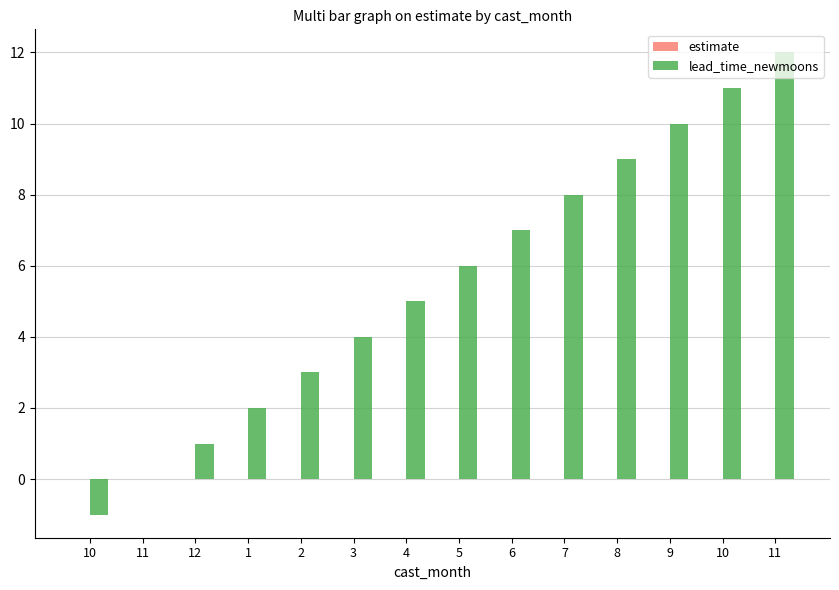

How many groups of bars are there?

14